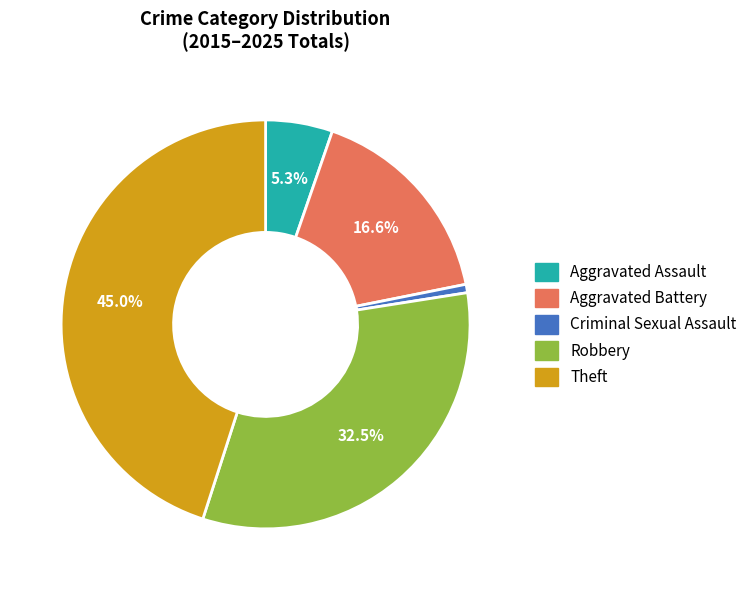

What is the total percentage of Aggravated Battery and Aggravated Assault?

21.9%